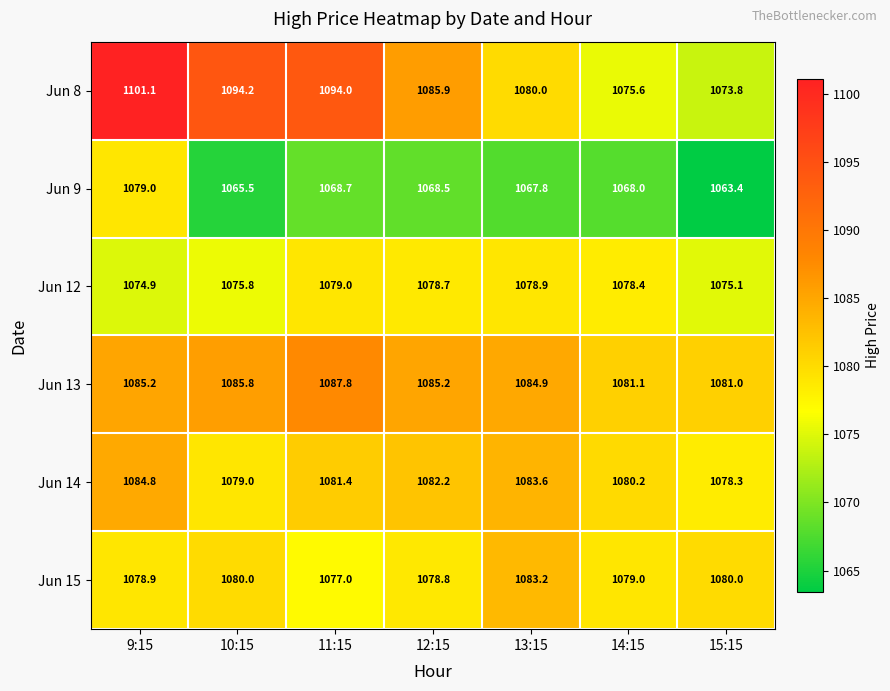

What is the difference between the maximum and second lowest values in the Jun 13 series?

6.7